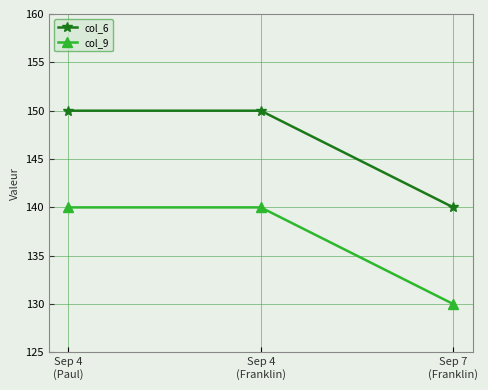

Rank the series by their average value, from lowest to highest.

col_9, col_6